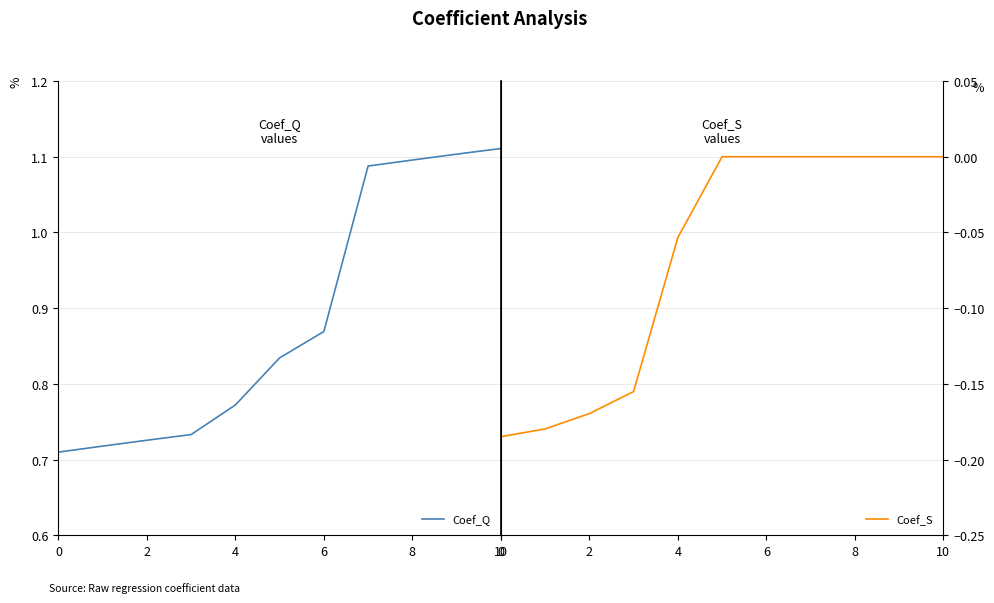

Rank the series by their average value, from highest to lowest.

Coef_Q, Coef_S